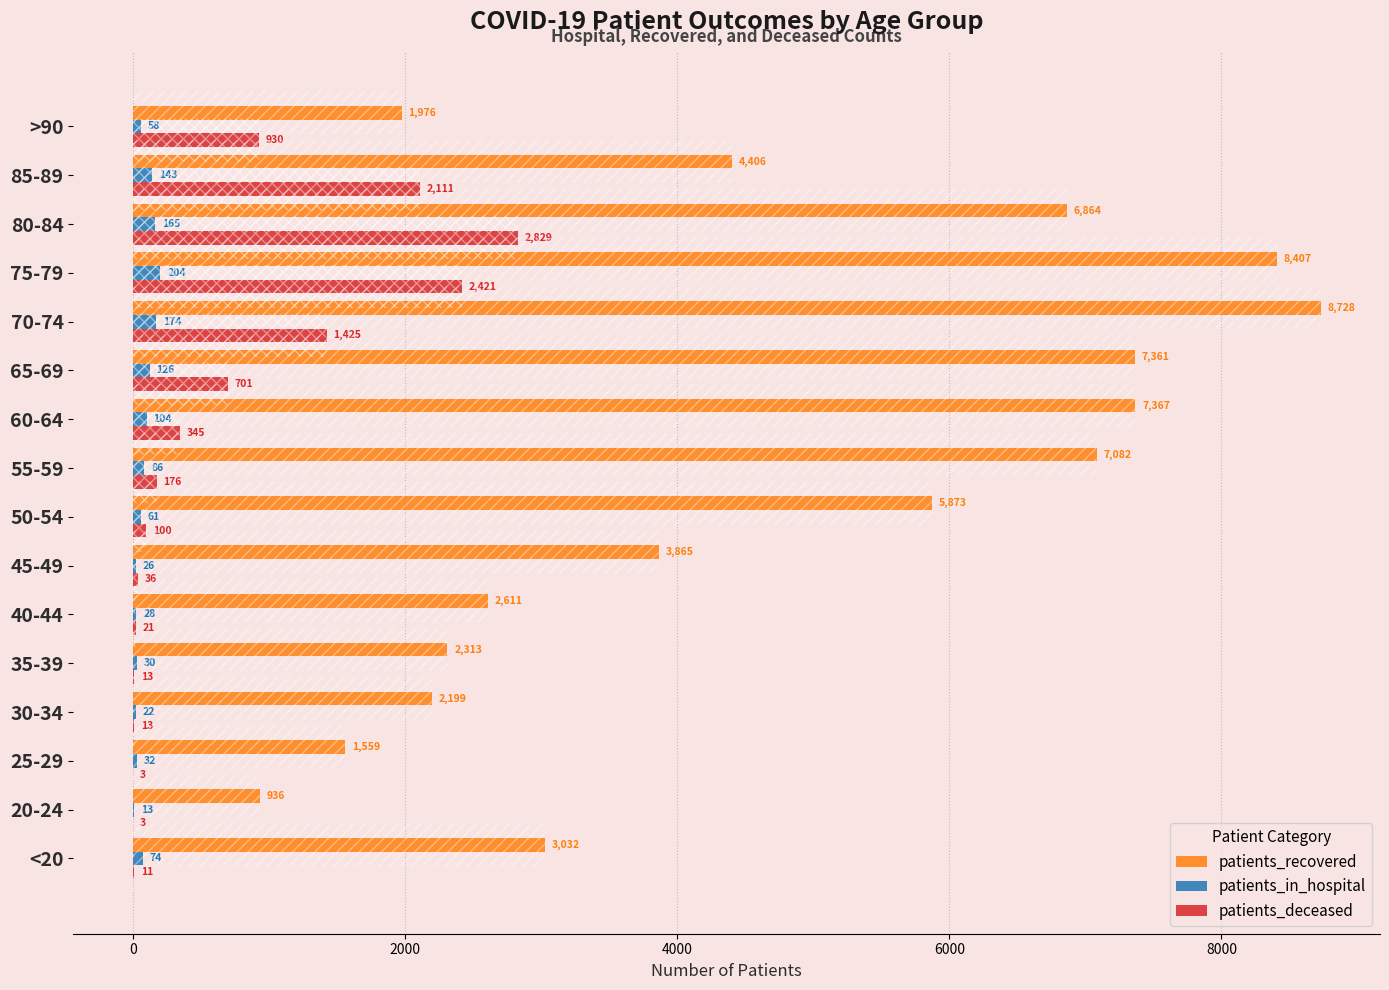

True or false: patients_recovered has a value of 2313 at 35-39.

True